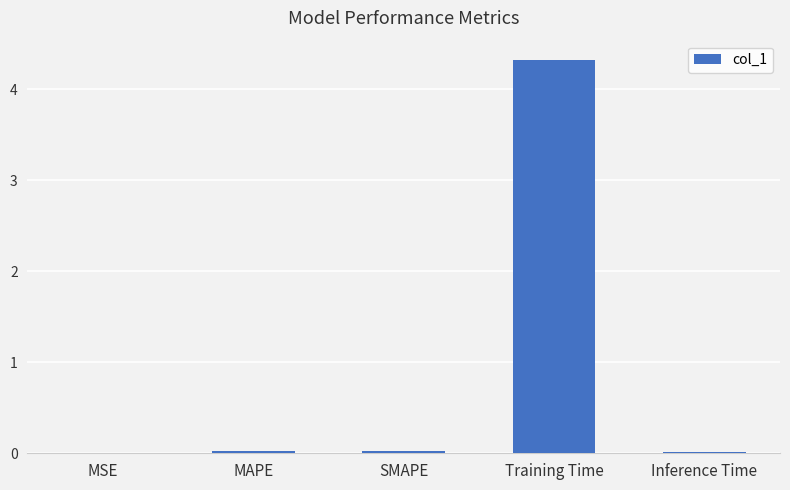

Which label corresponds to the largest value in the chart?

Training Time